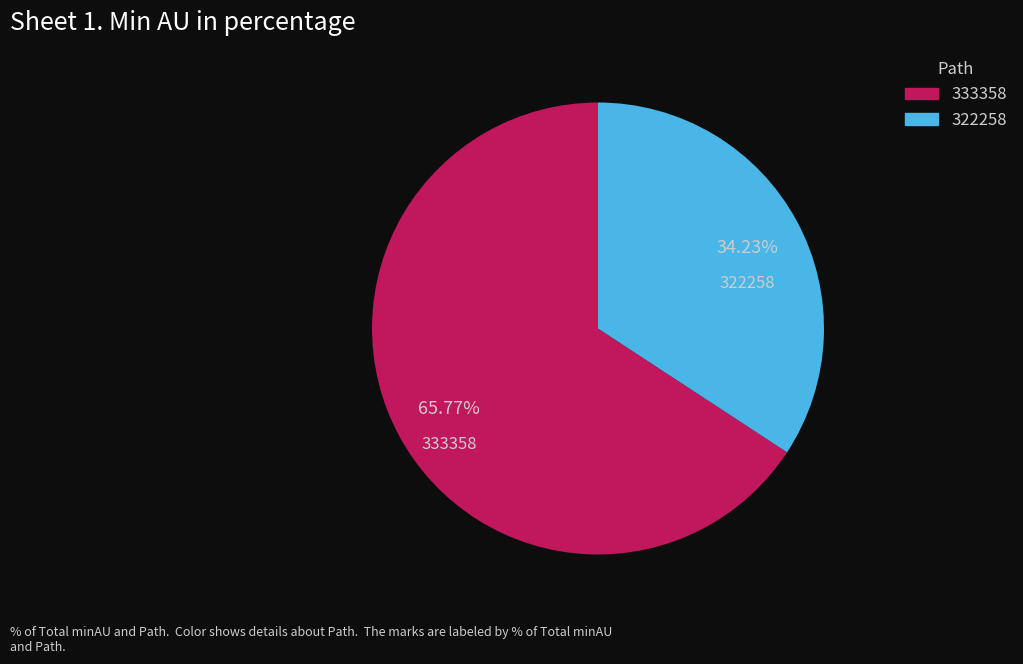

Which has a higher value, 322258 or 333358?

333358